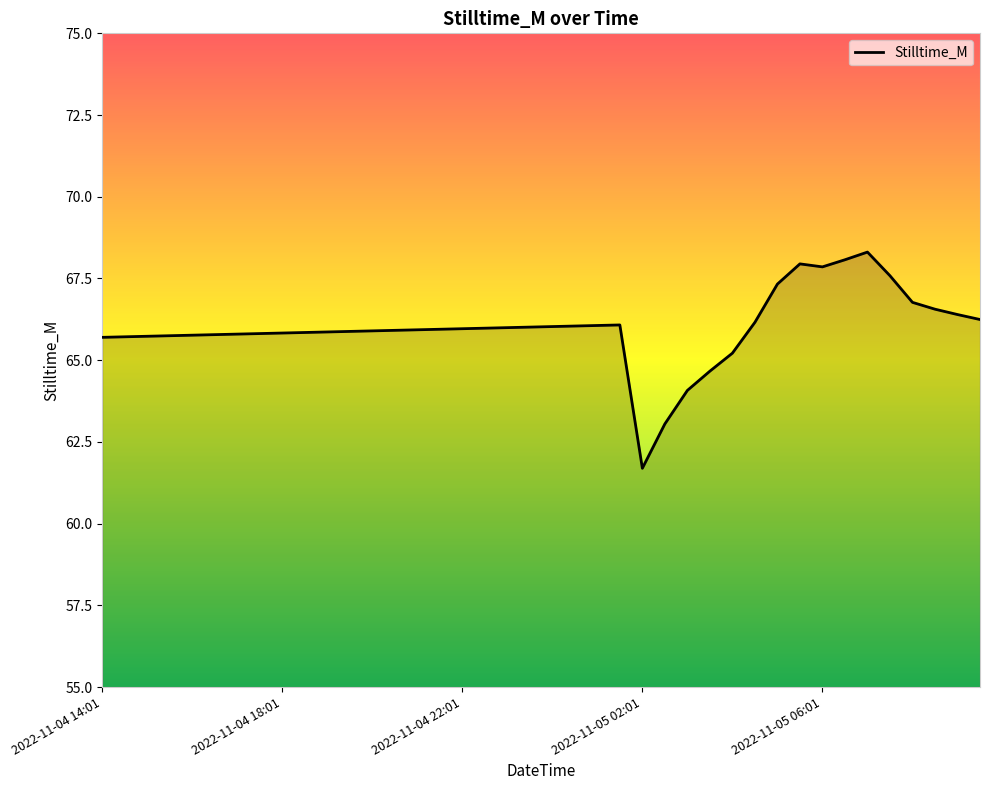

What is the maximum value shown in the chart?

68.3